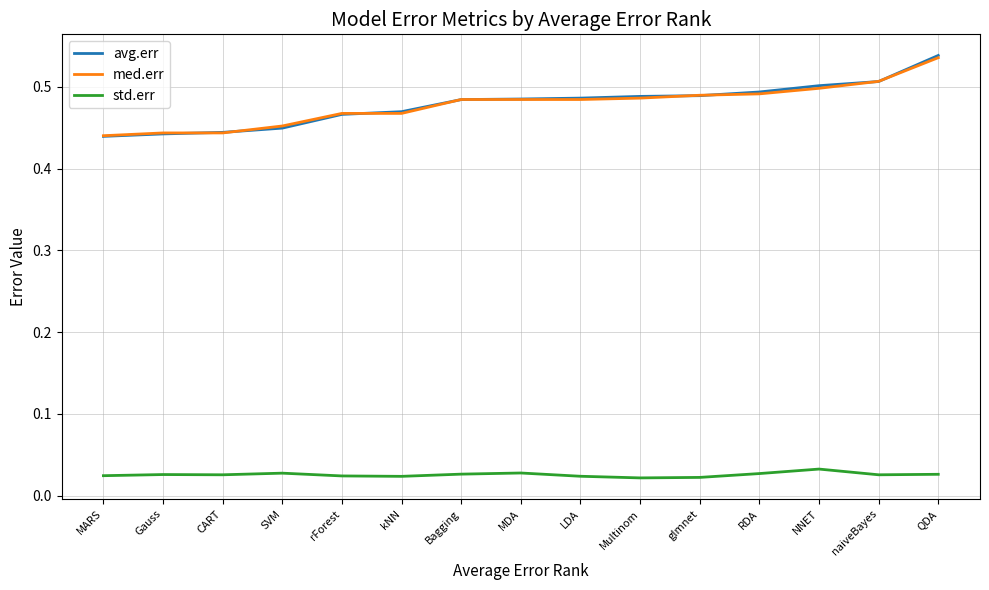

Is the value of std.err at glmnet greater than the value of avg.err at NNET?

No